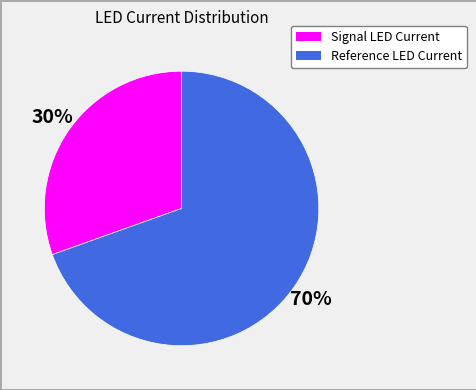

To the nearest percent, what is the average slice percentage?

50%